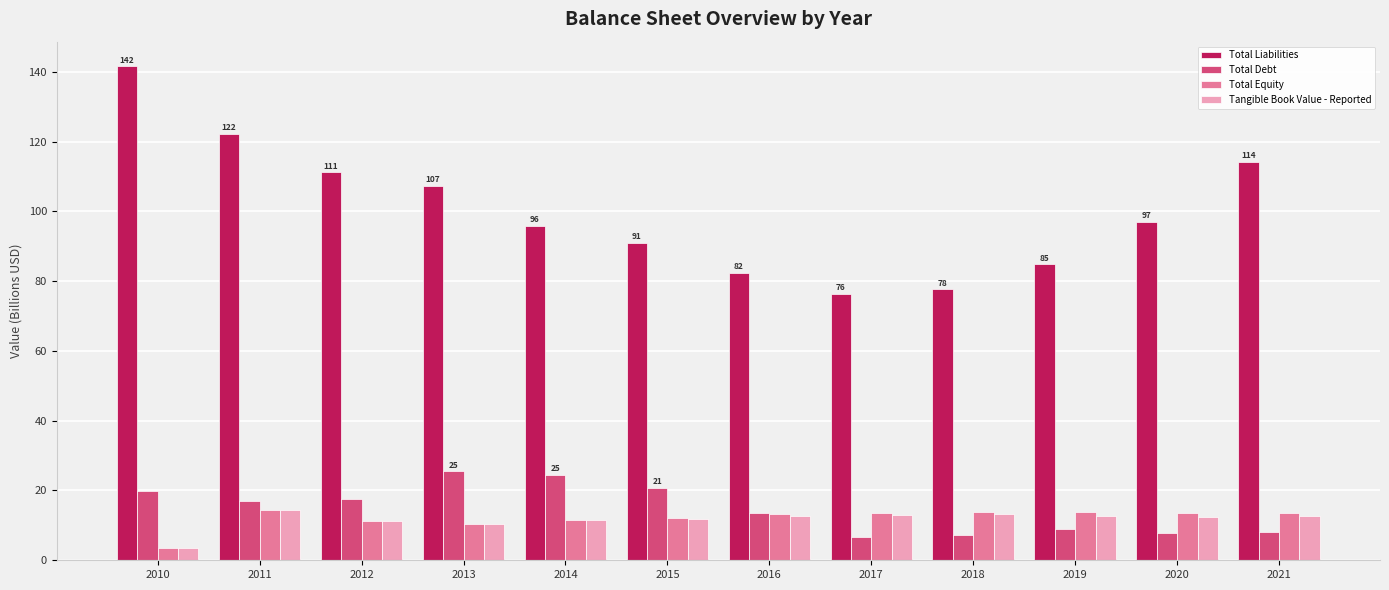

Which label corresponds to the smallest value in the chart?

2010